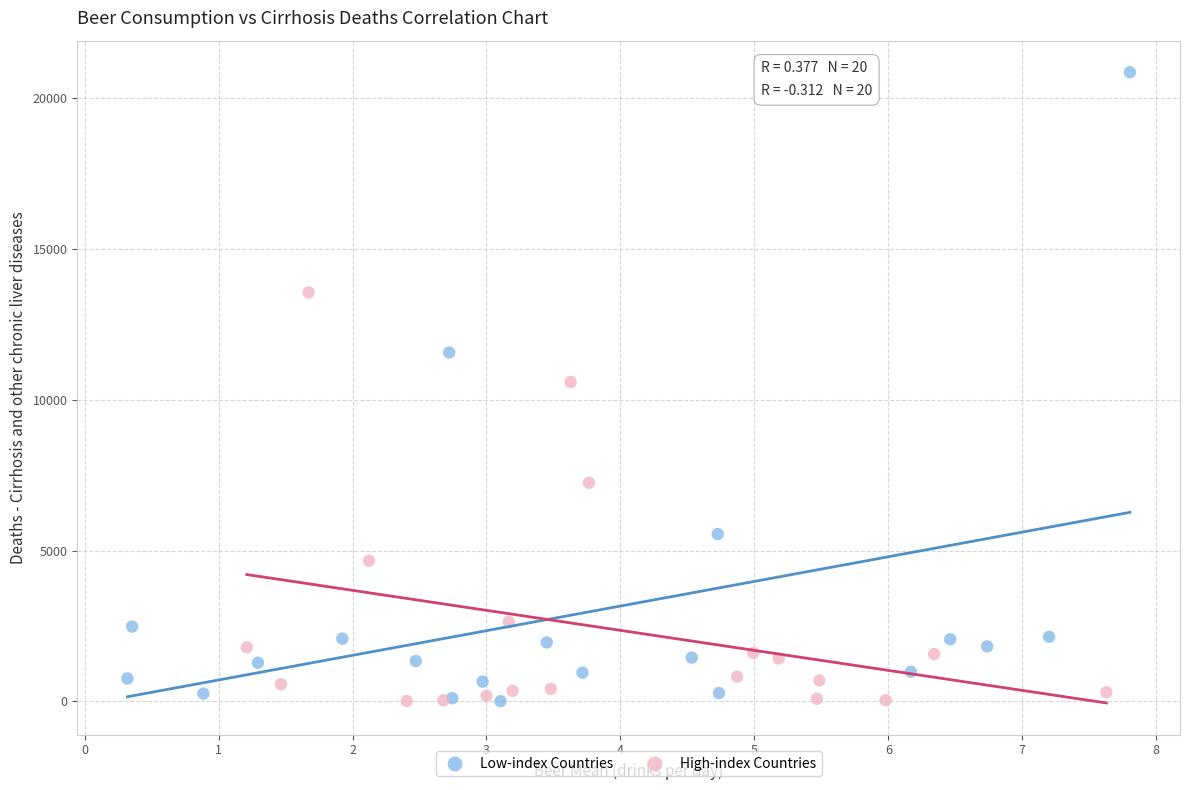

What are all the series names shown in the legend?

Low-index Countries, High-index Countries